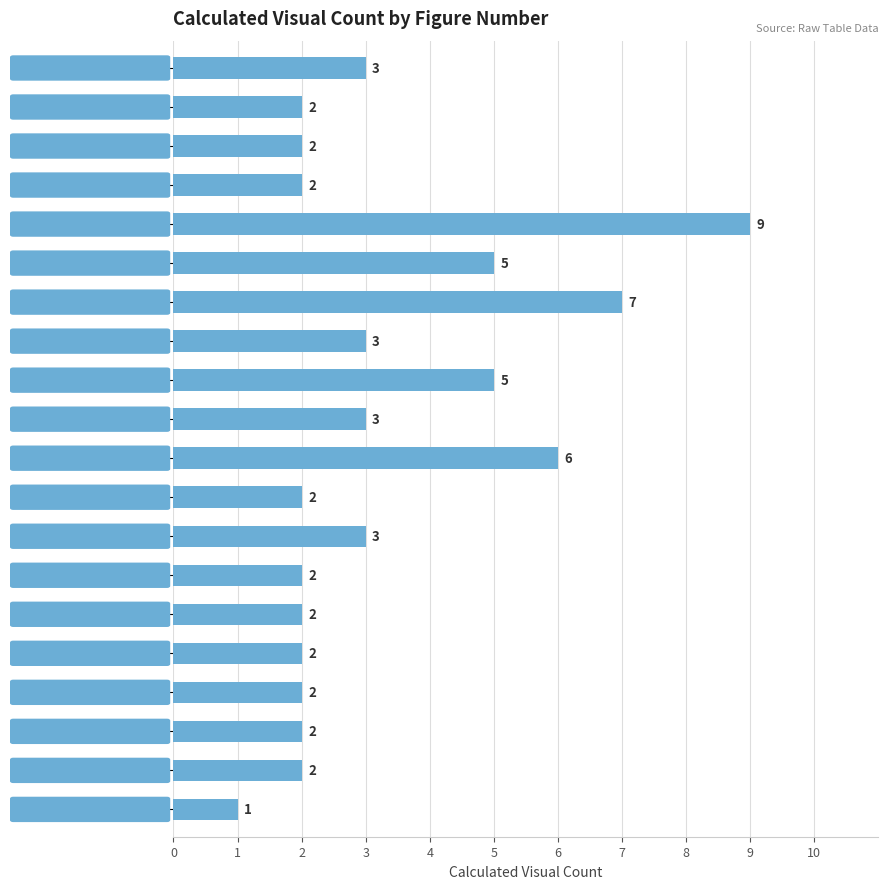

Approximately how many times larger is the value at Figure 11 compared to Figure 21?

1.0